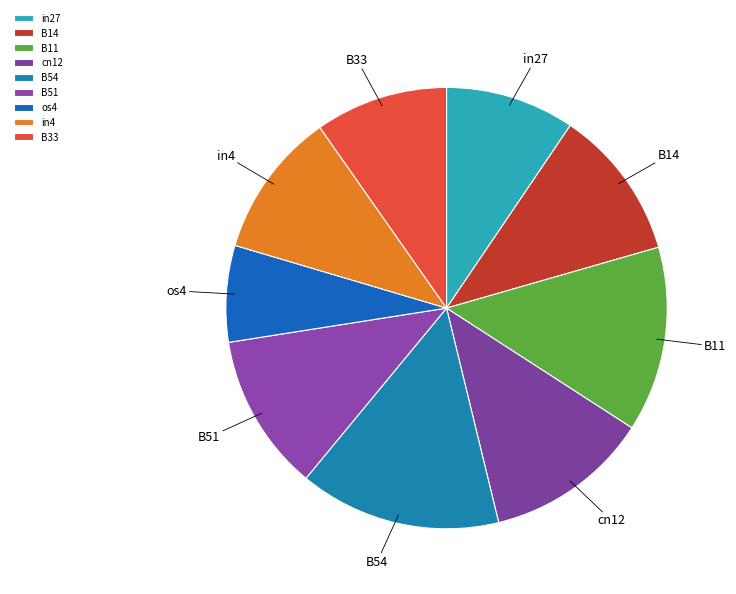

Is there any slice that represents more than half of the pie?

No